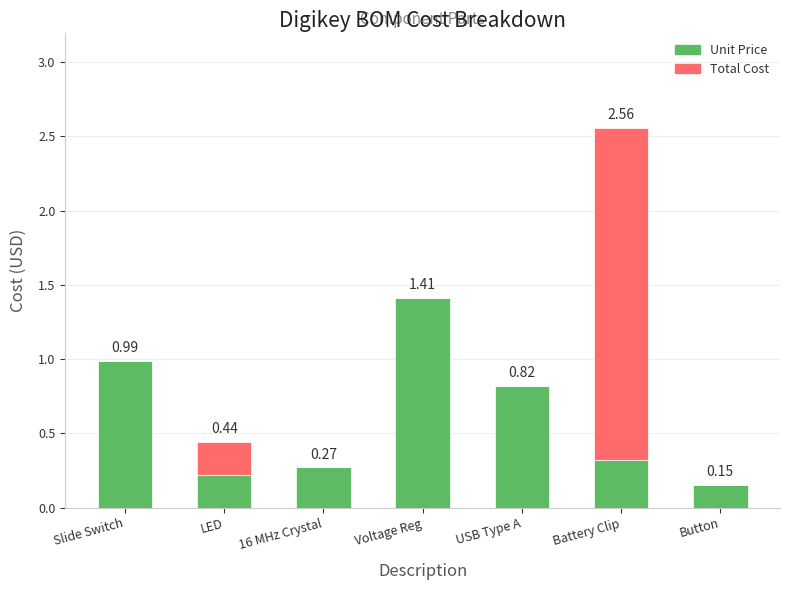

Which category has the highest value in the Unit Price series?

Voltage Reg